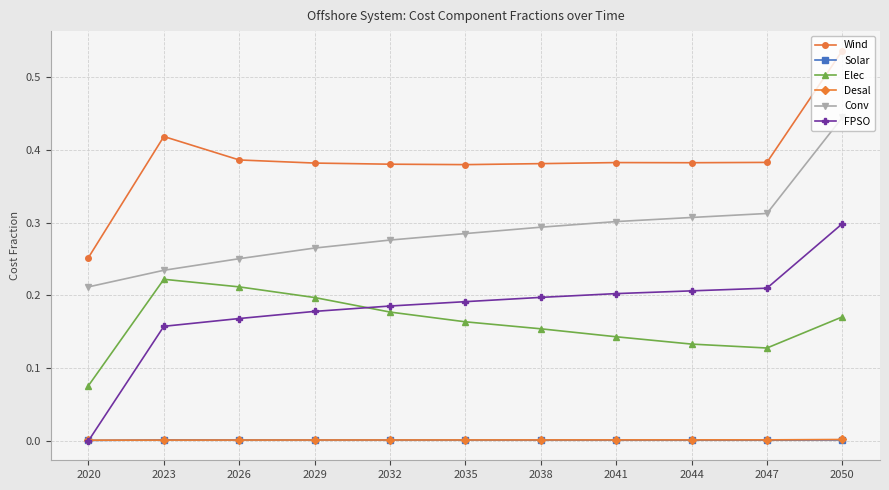

True or false: Elec has more than 0 interior local peaks.

True